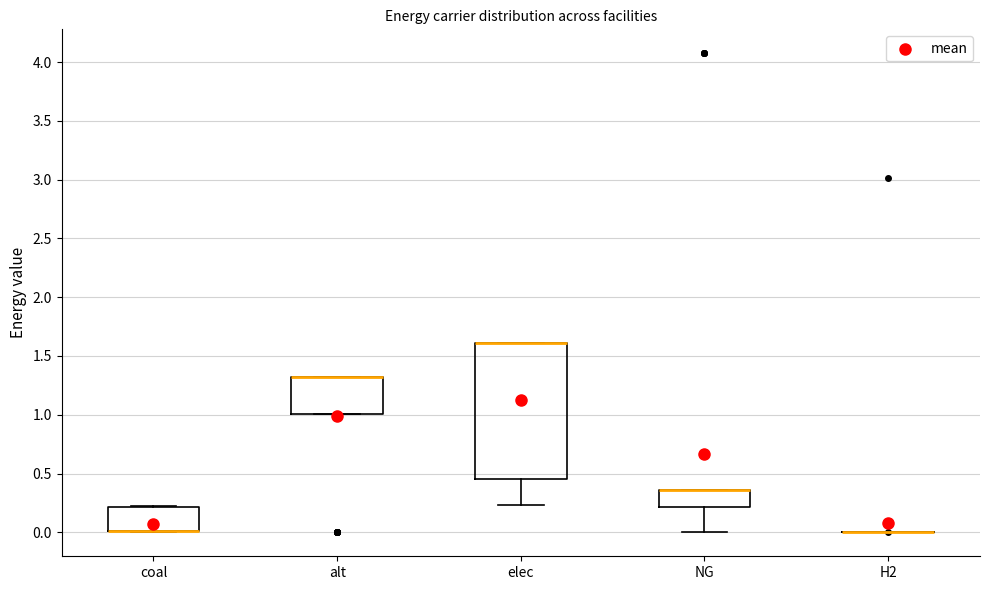

Comparing the boxes themselves (not the whiskers), which one is the tallest?

elec